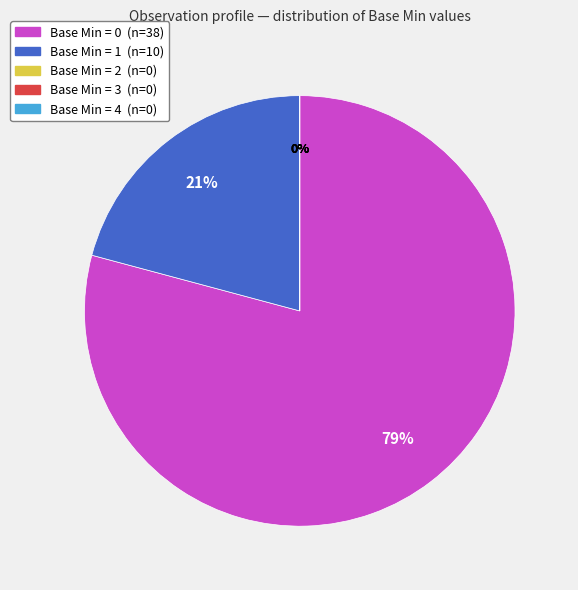

Rank the categories by value from lowest to highest.

Base Min = 2, Base Min = 3, Base Min = 4, Base Min = 1, Base Min = 0